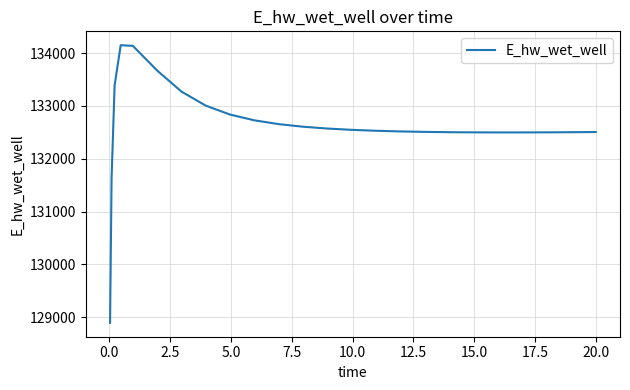

What is the difference between the maximum and minimum values?

5257.7